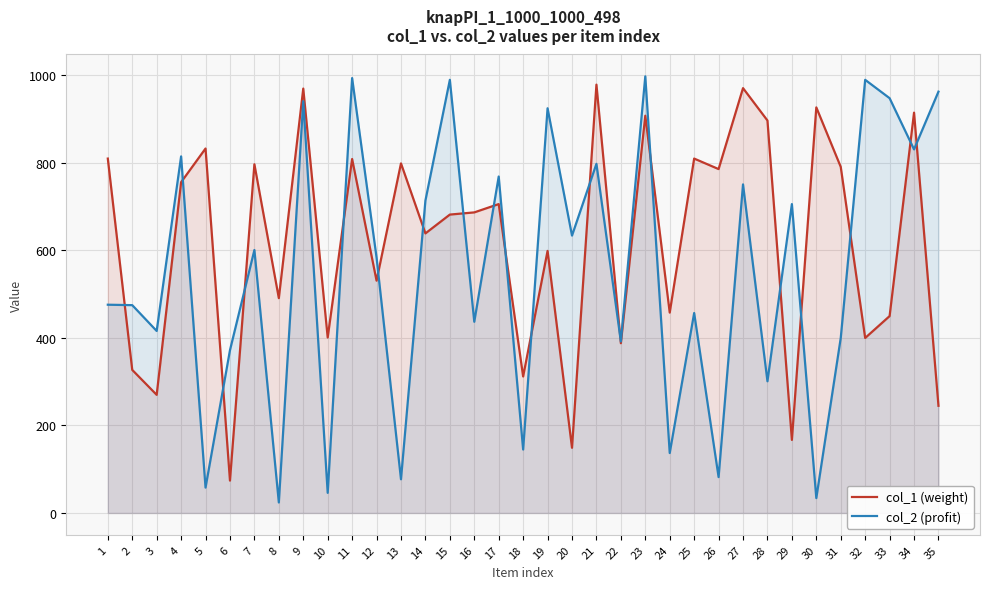

How many values in the col_2 (profit) series exceed 584?

17